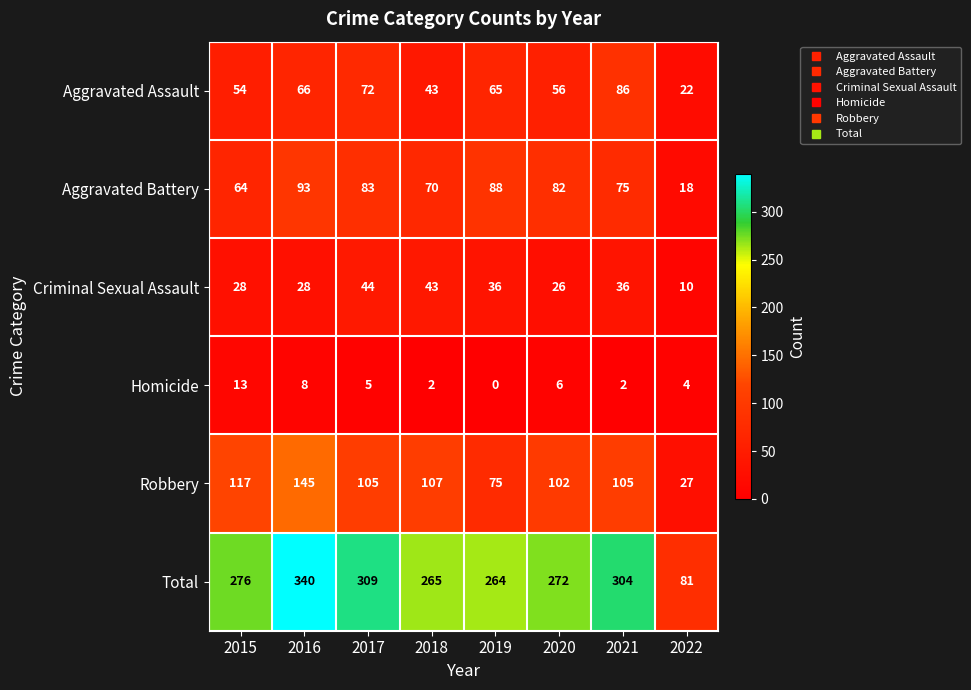

Read the Total value at 2022.

81